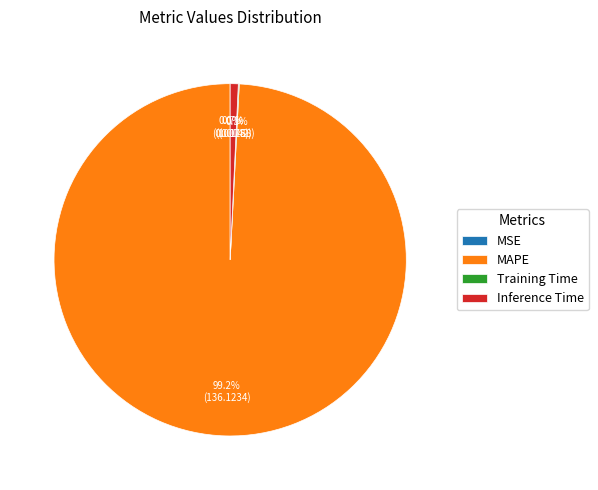

True or false: Inference Time accounts for 1% of the total.

True